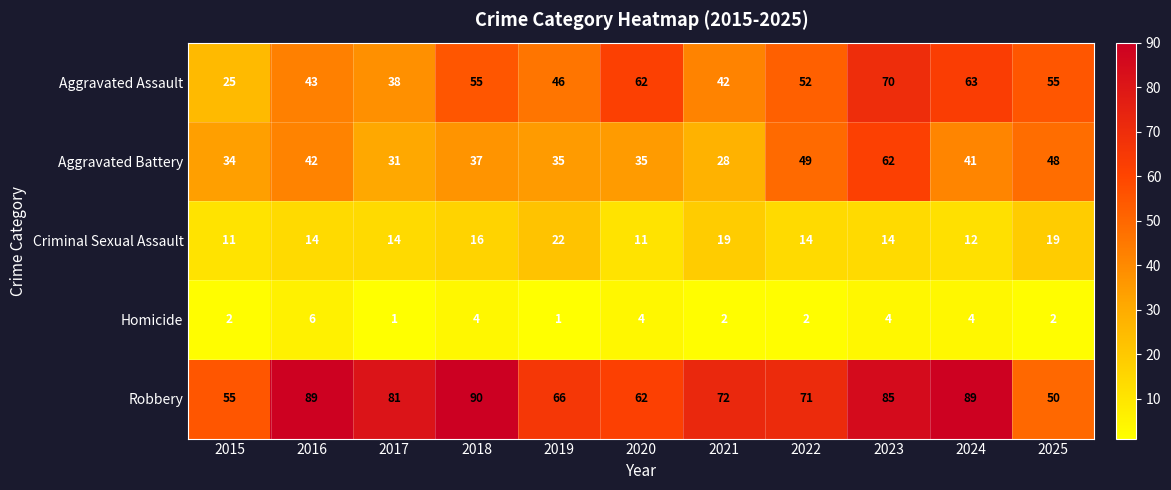

What is the minimum value shown in the chart?

1